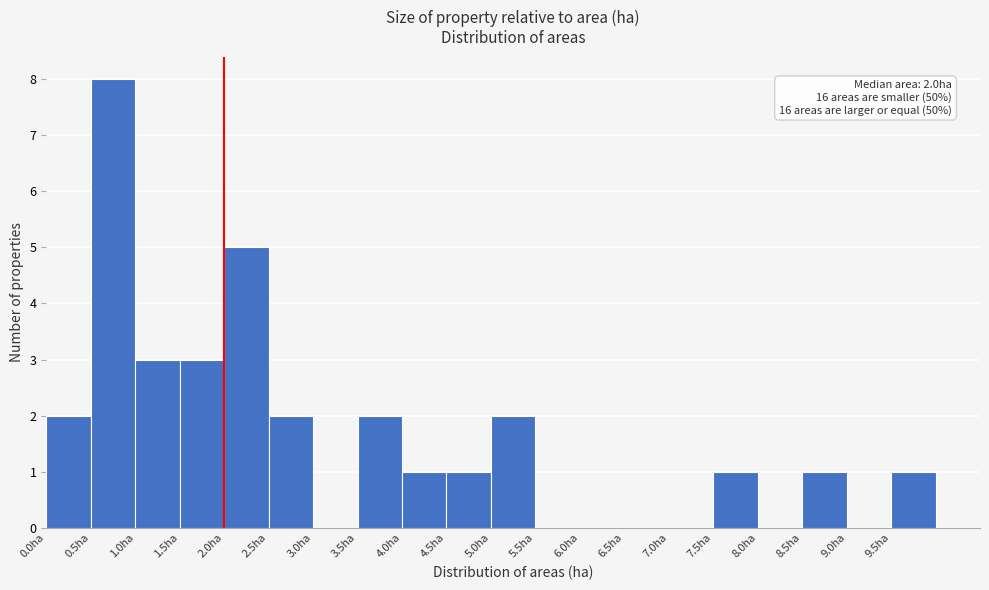

Which range on the x-axis has the tallest bar?

0.5 to 1.0